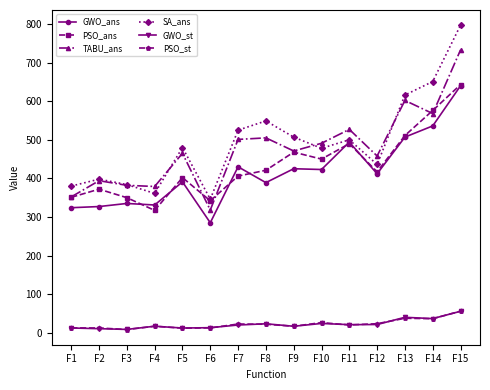

What is the spread (max minus min) of values at F8?

527.0